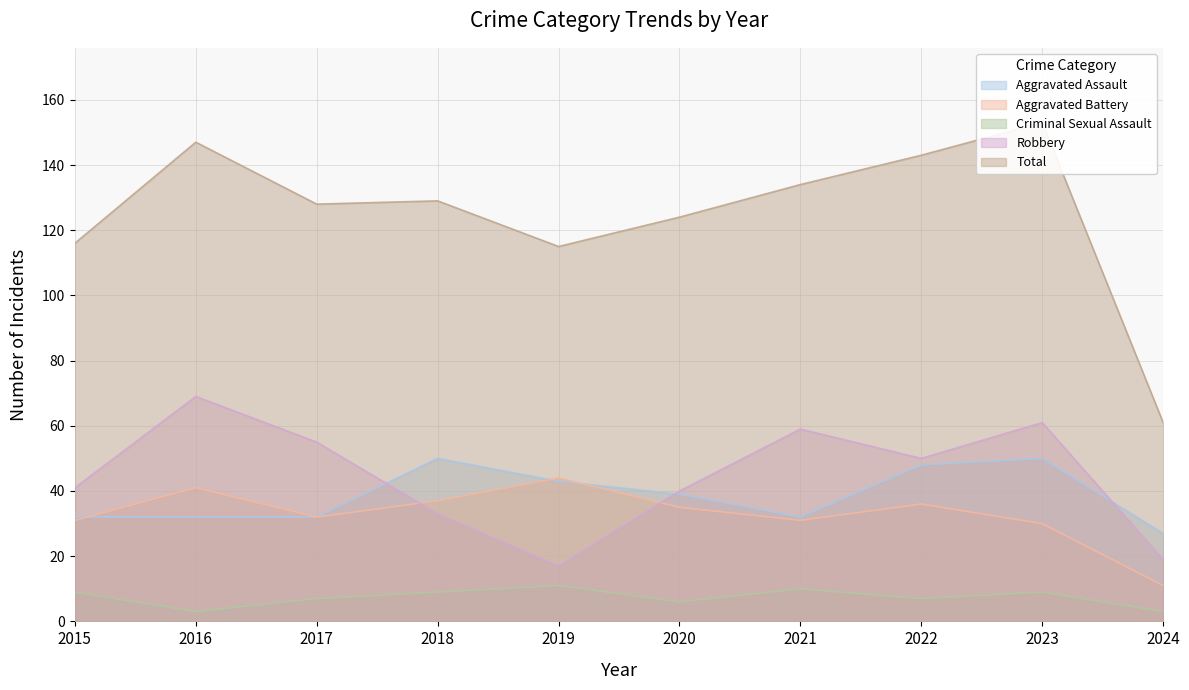

True or false: Aggravated Battery and Criminal Sexual Assault intersect in this chart.

False